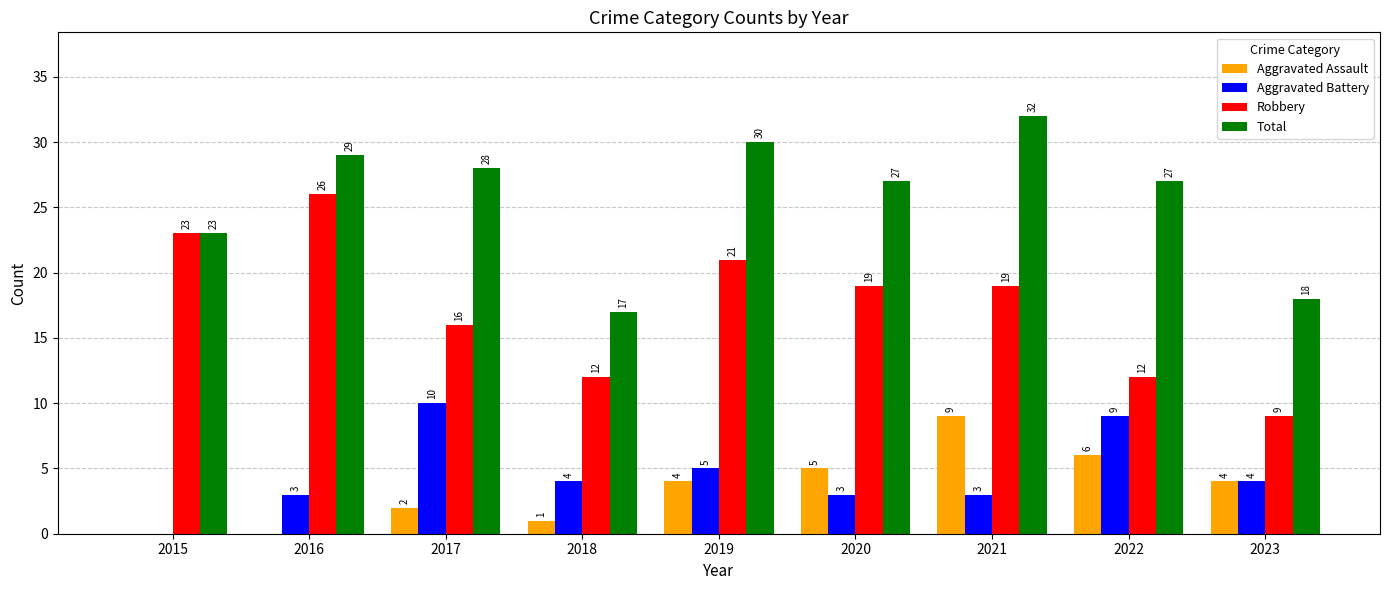

Read the Aggravated Assault value at 2017.

2